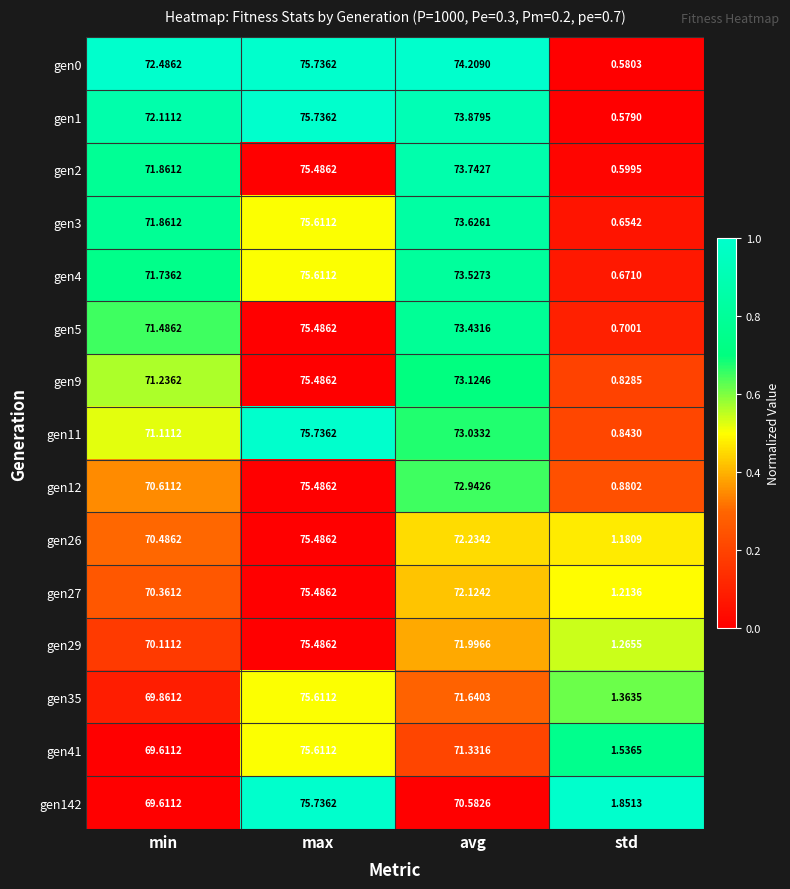

Which series has the largest range (max minus min)?

gen1